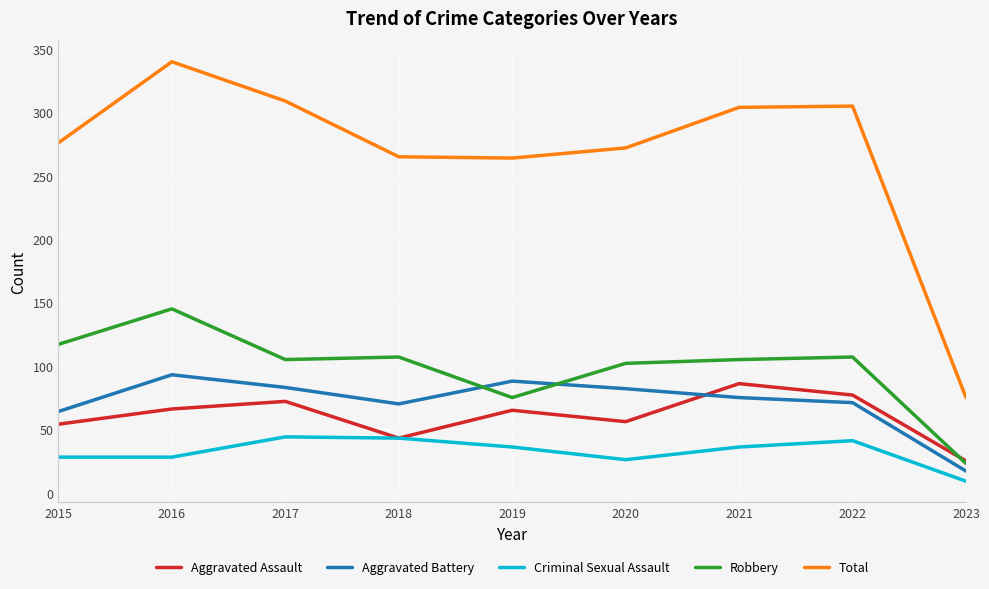

True or false: Criminal Sexual Assault and Robbery intersect in this chart.

False